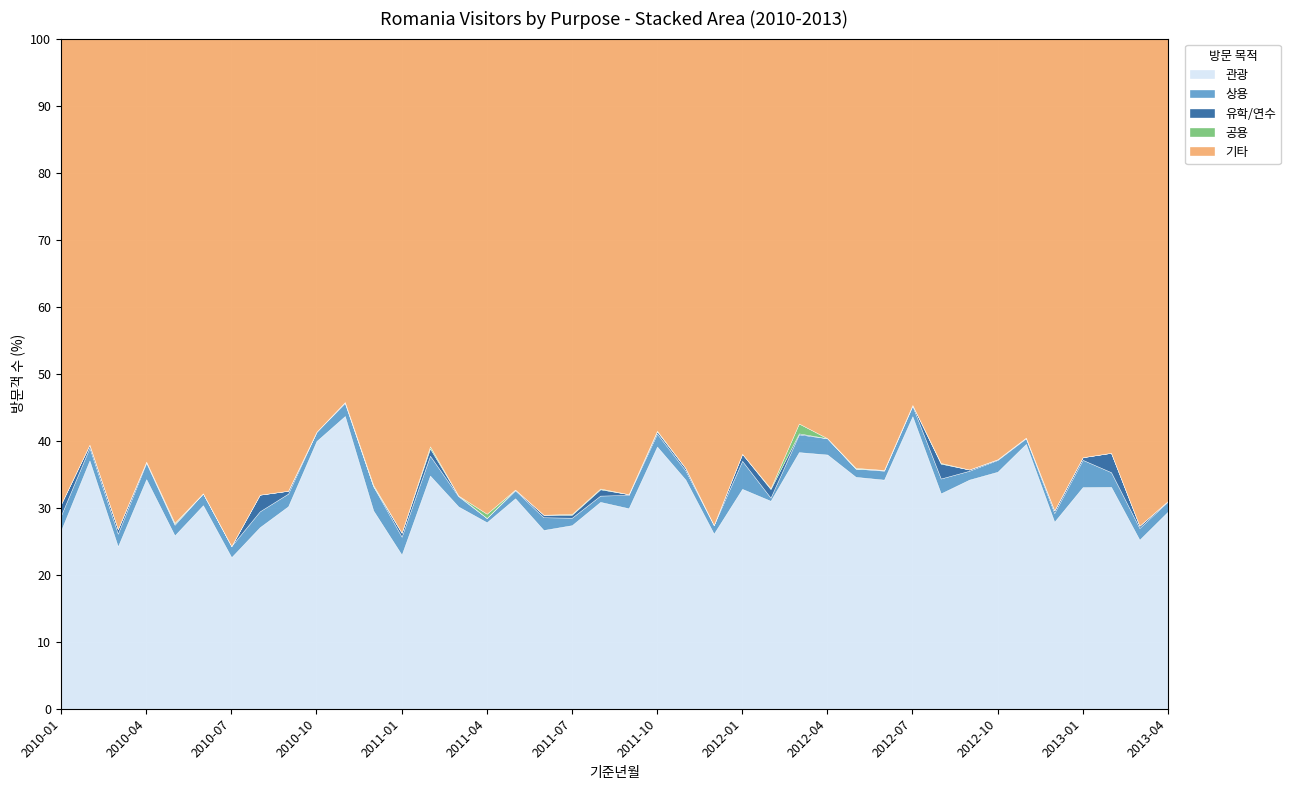

Between 2012-11 and 2011-12, which is larger?

2012-11